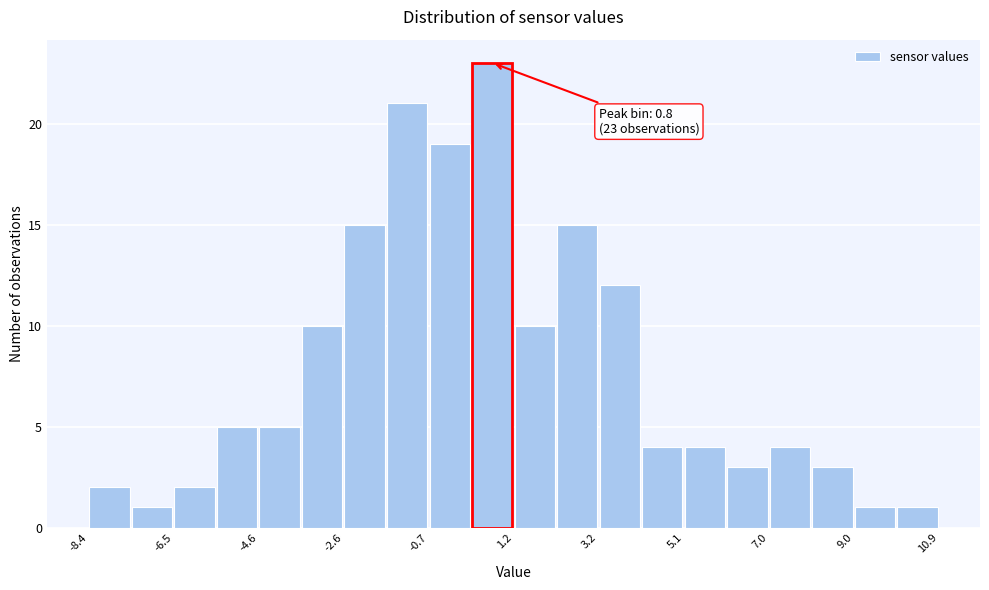

Which range on the x-axis has the tallest bar?

0.2 to 1.2